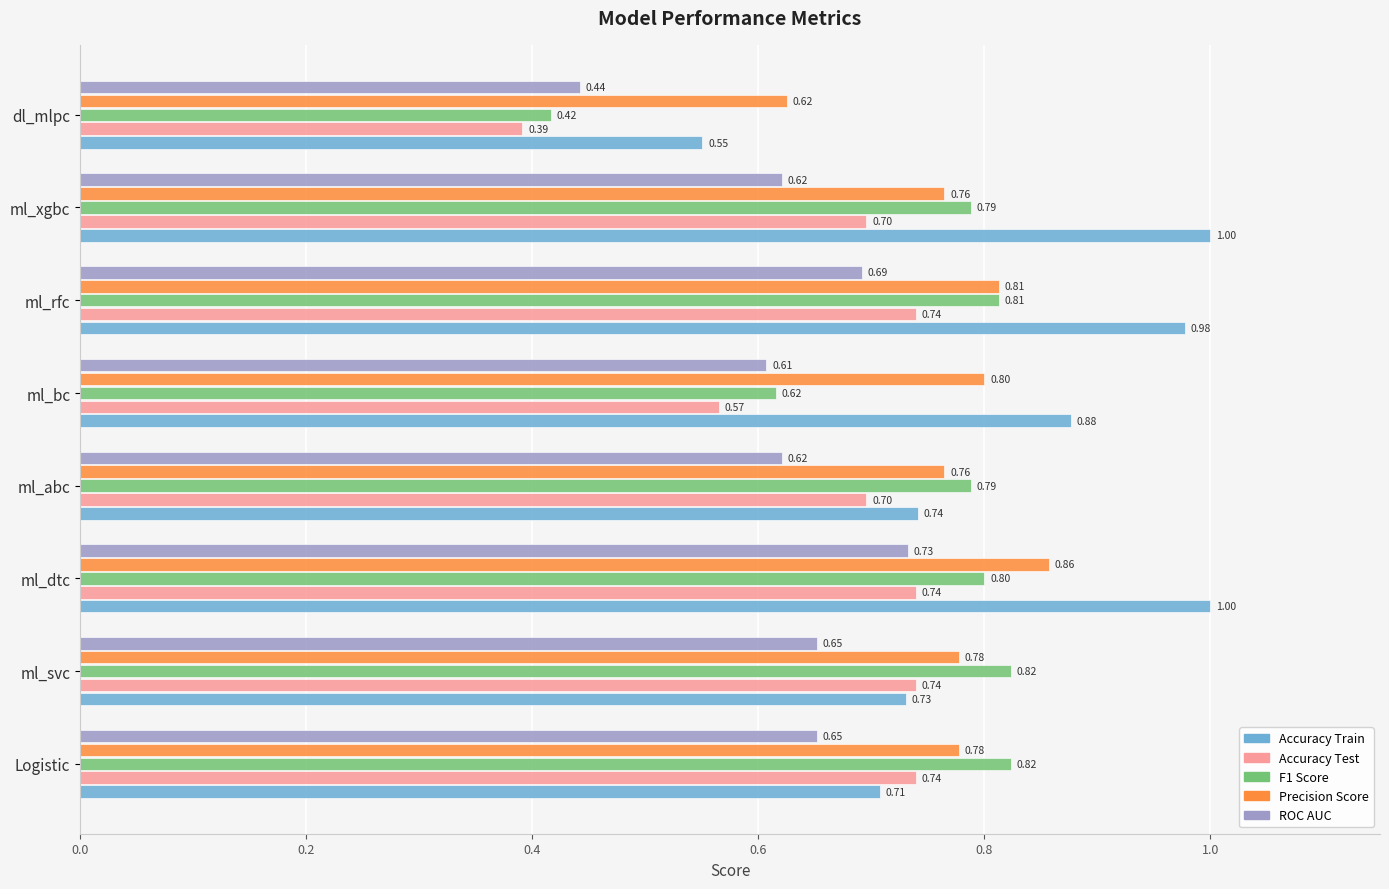

Which series has the widest spread of values?

Accuracy Train